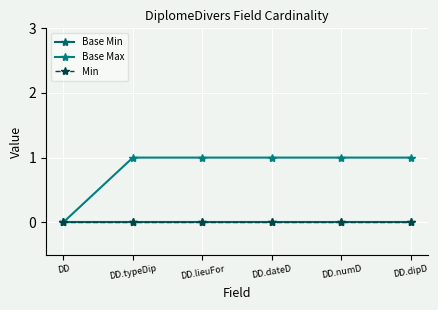

Which has a higher value, DD or DD.dateD?

DD